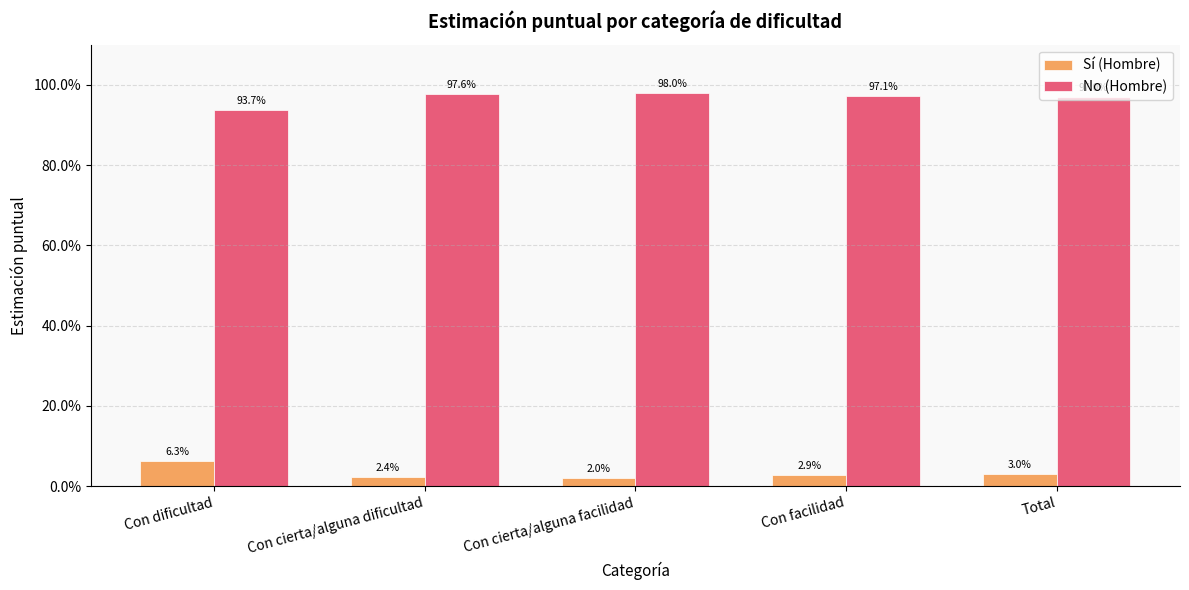

Does the chart contain any negative values?

No